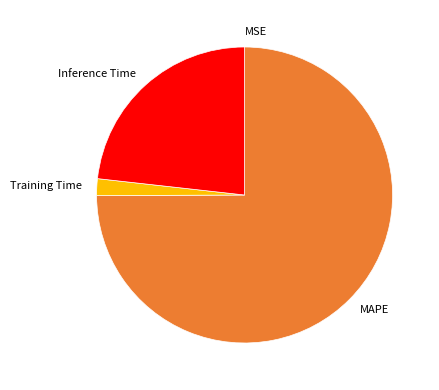

Between Inference Time and Training Time, which is larger?

Inference Time